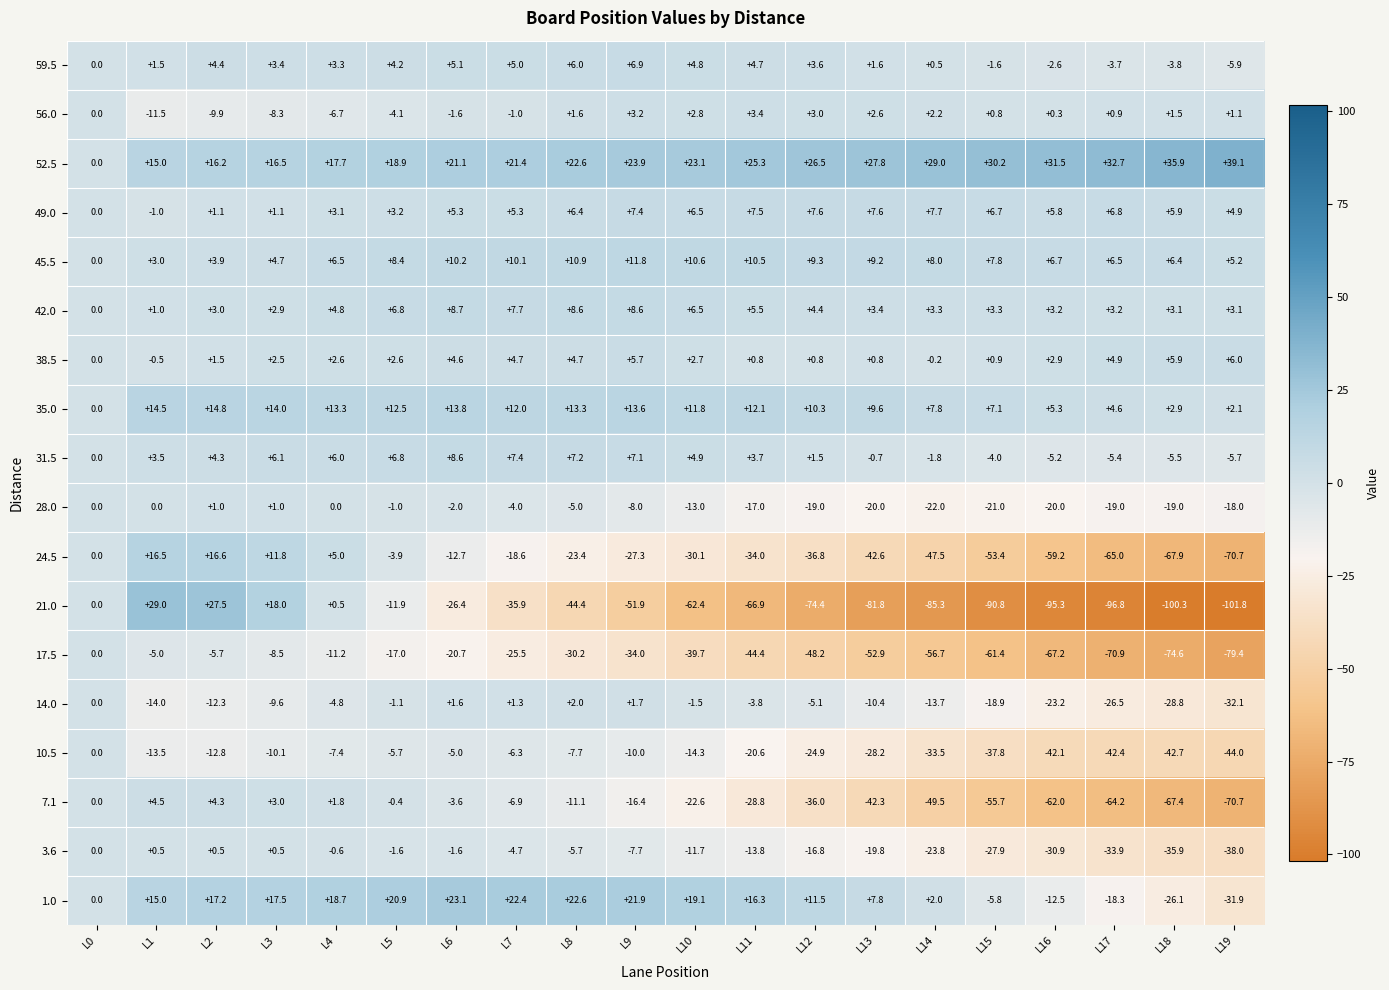

At which label does 56.0 reach its peak?

L11